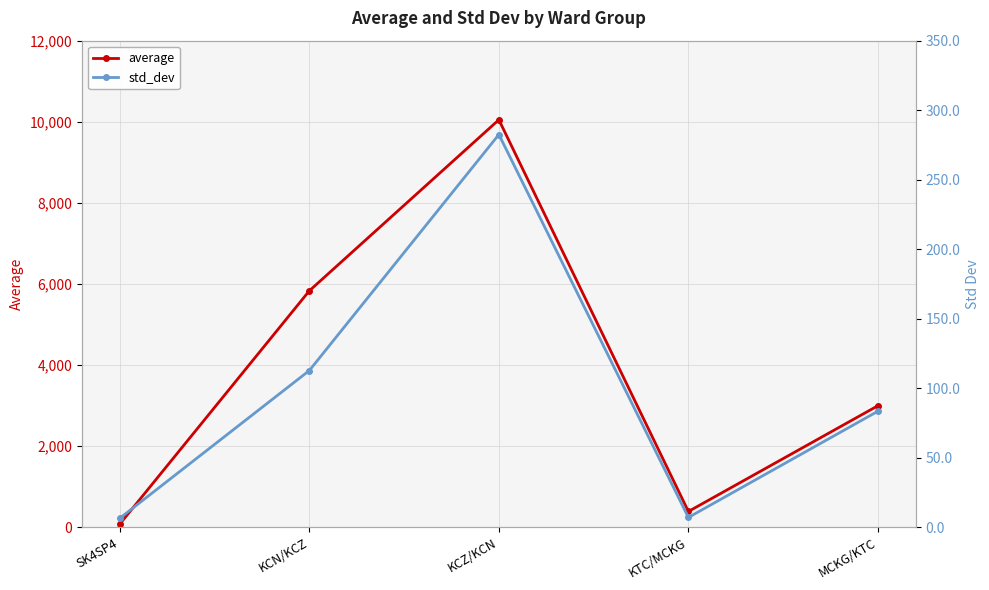

What position from the right is KTC/MCKG?

2